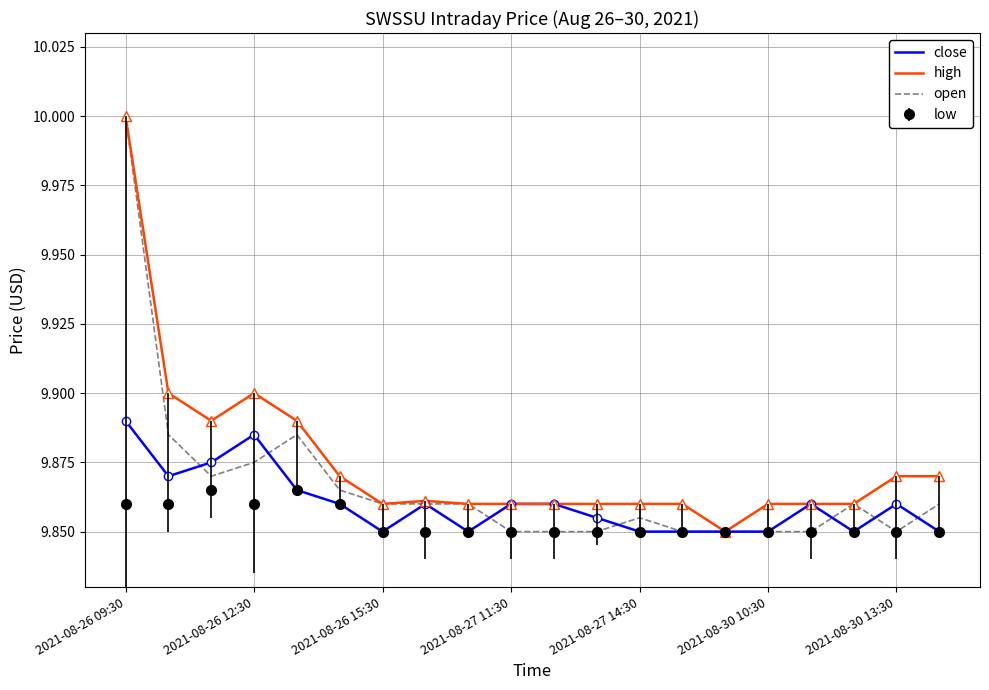

What is the greatest value displayed?

10.0